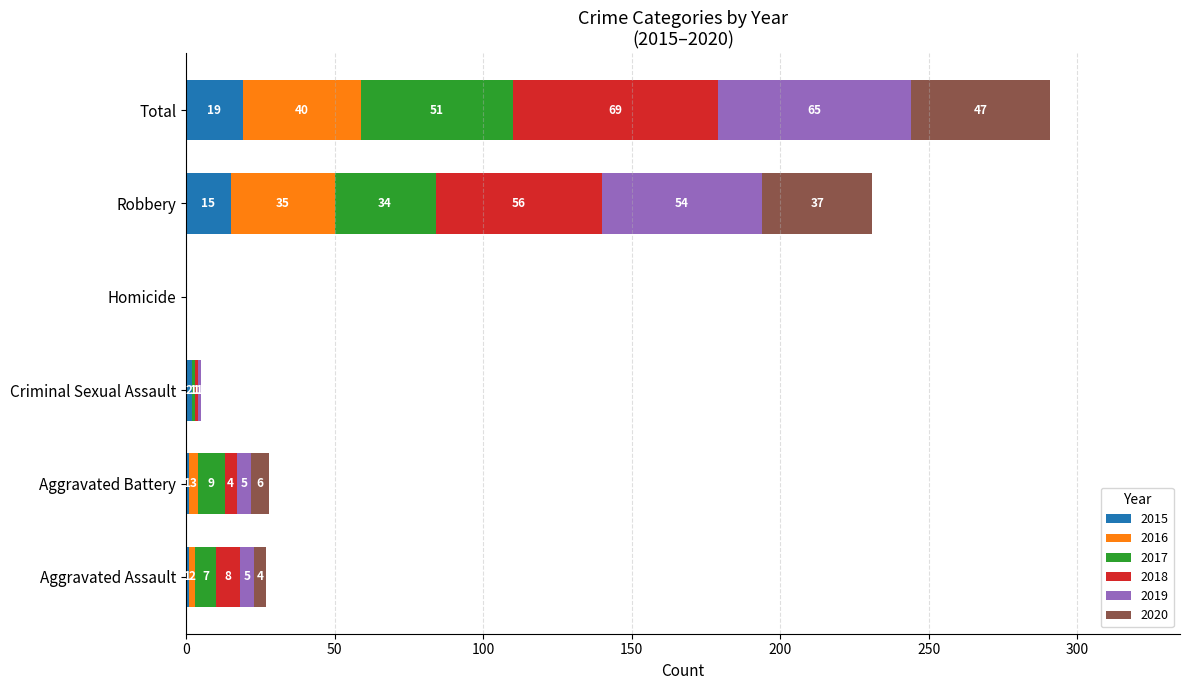

At which category is the sum across all series the highest?

Total